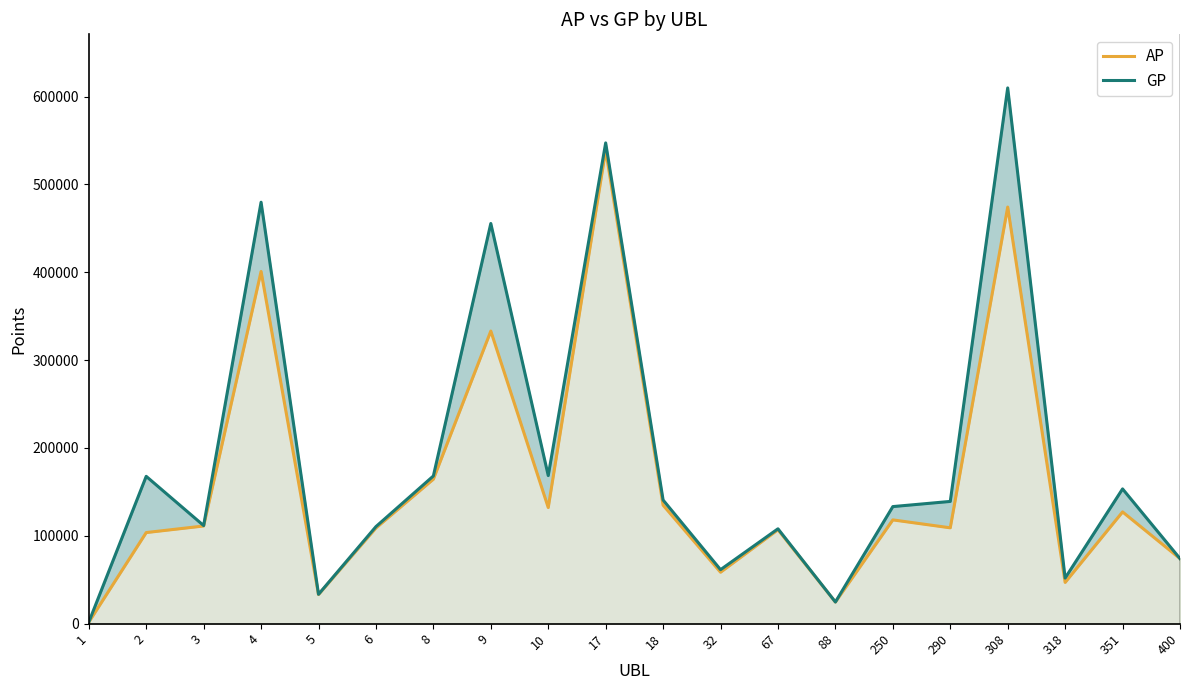

Which label corresponds to the smallest value in the chart?

1